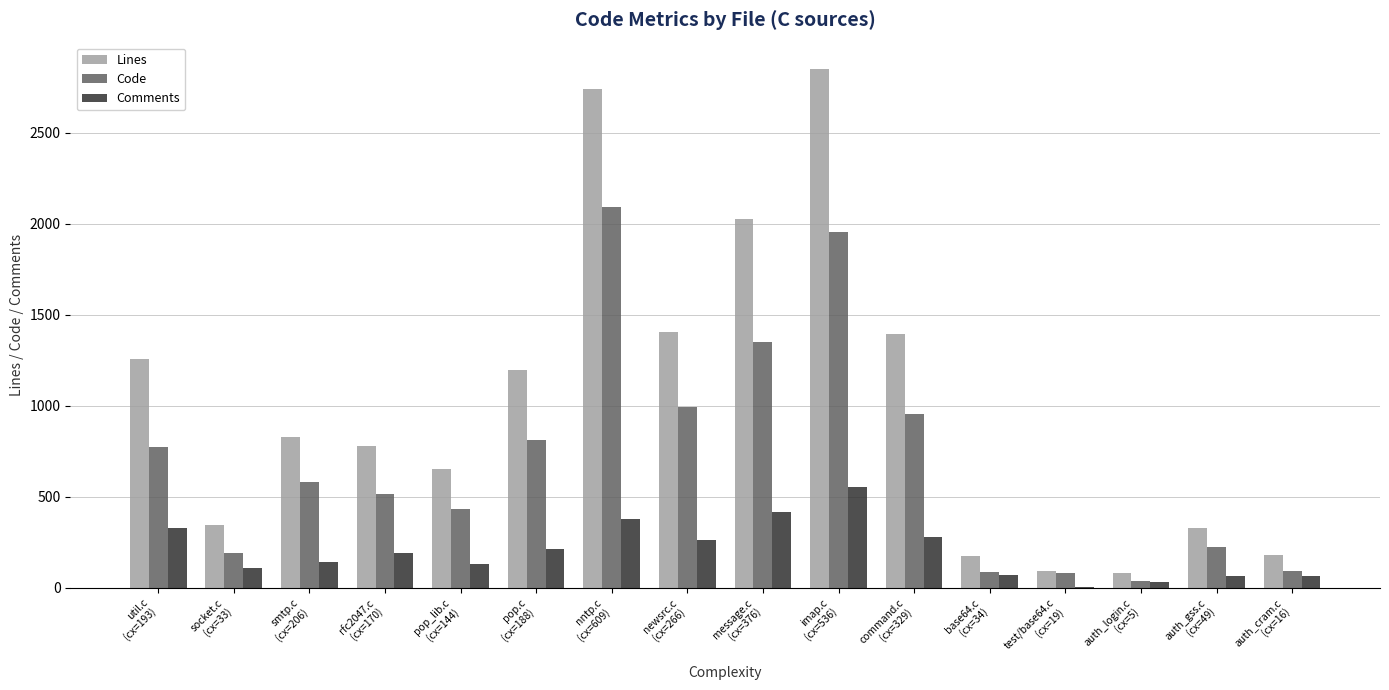

Between rfc2047.c
(cx=170) and auth_cram.c
(cx=16), which series saw the biggest shift?

Lines